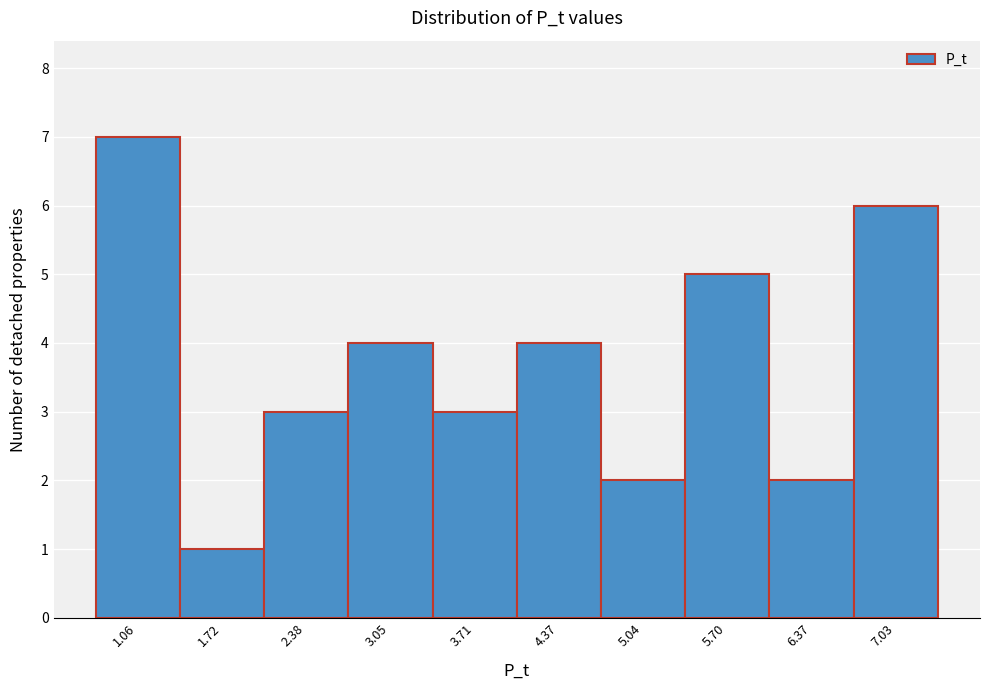

Reading left to right, extract all data points from this chart.

1.06=7	1.72=1	2.38=3	3.05=4	3.71=3	4.37=4	5.04=2	5.70=5	6.37=2	7.03=6